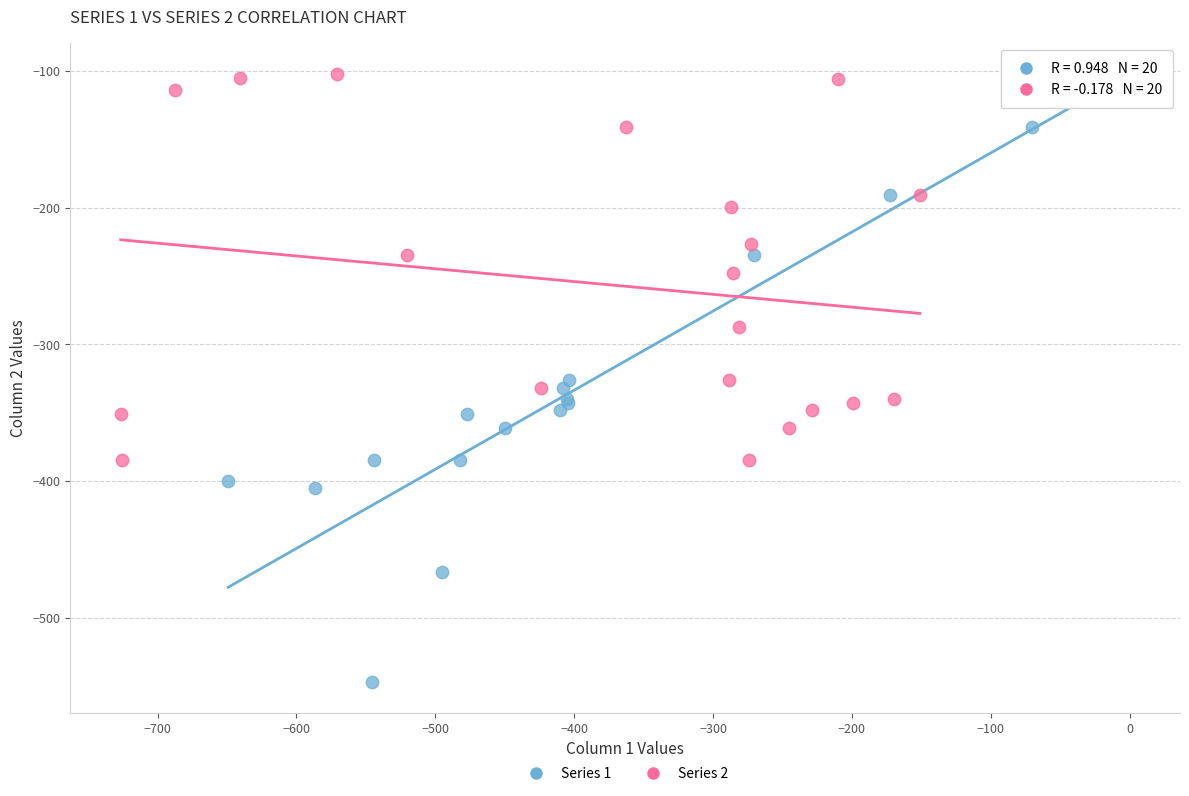

What are all the series names shown in the legend?

Series 1, Series 2